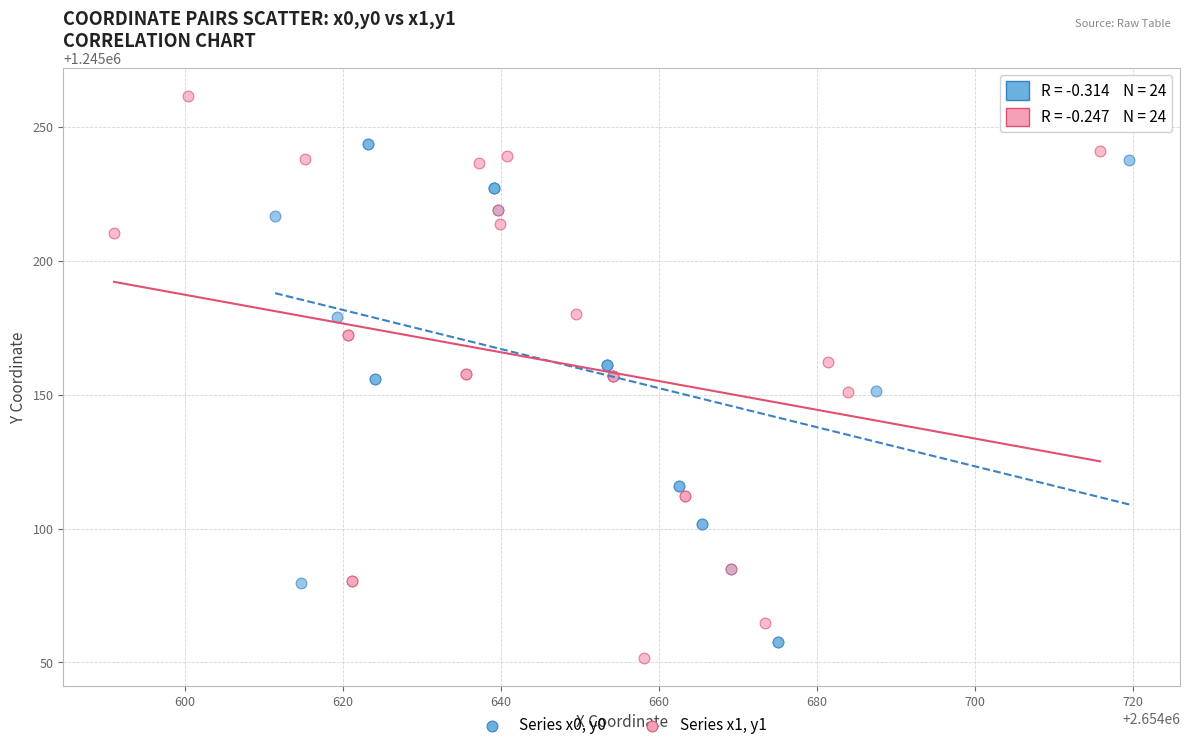

Which series has the widest spread of Y values?

Series x1, y1